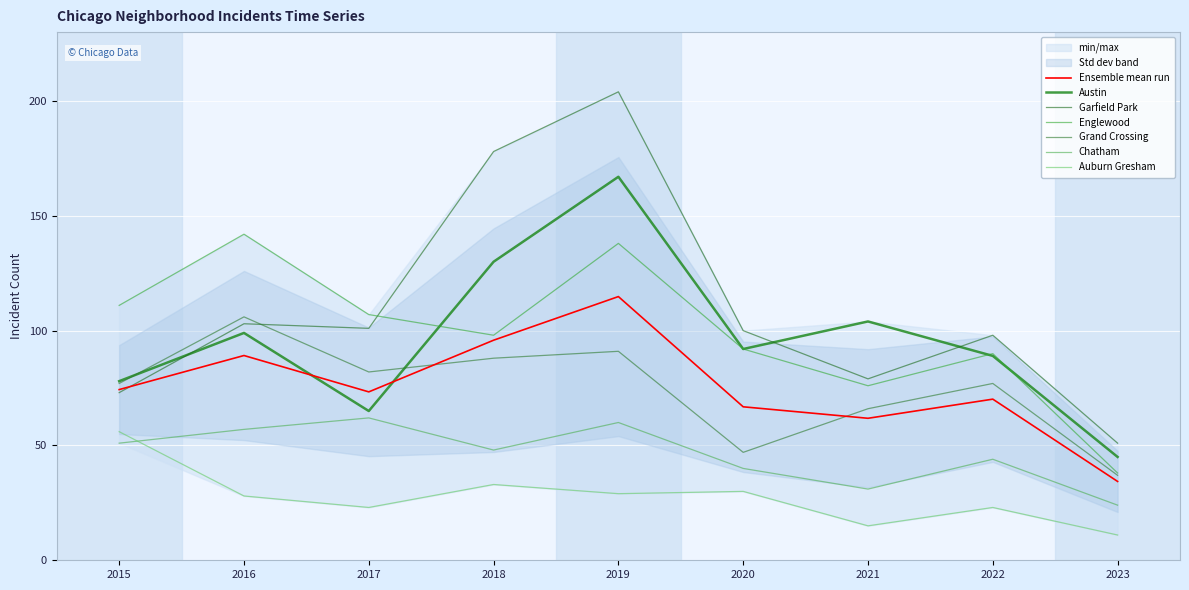

What is the value of the Auburn Gresham point at the 3rd from the left?

23